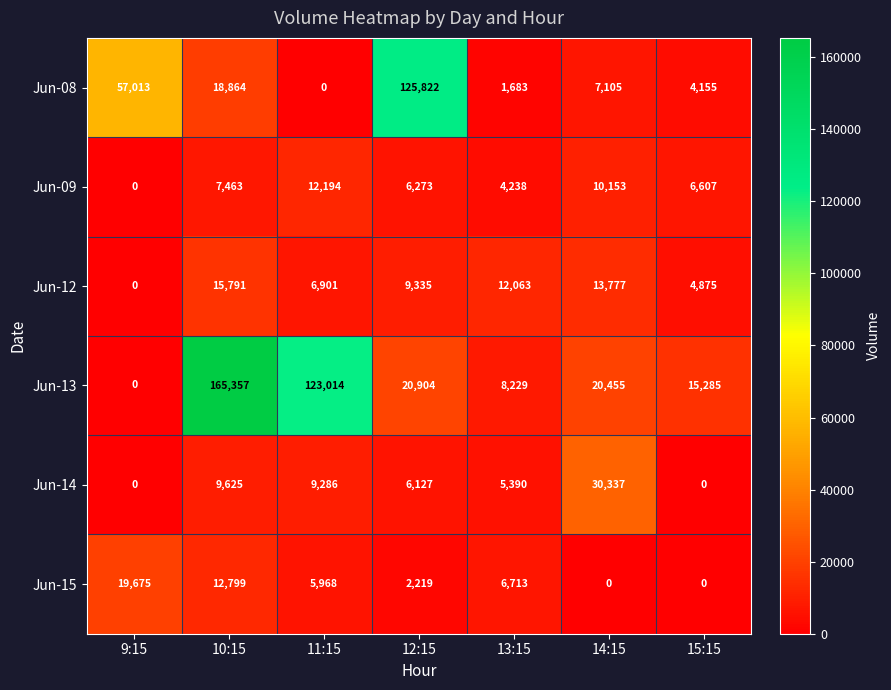

How many series are shown in this chart?

6